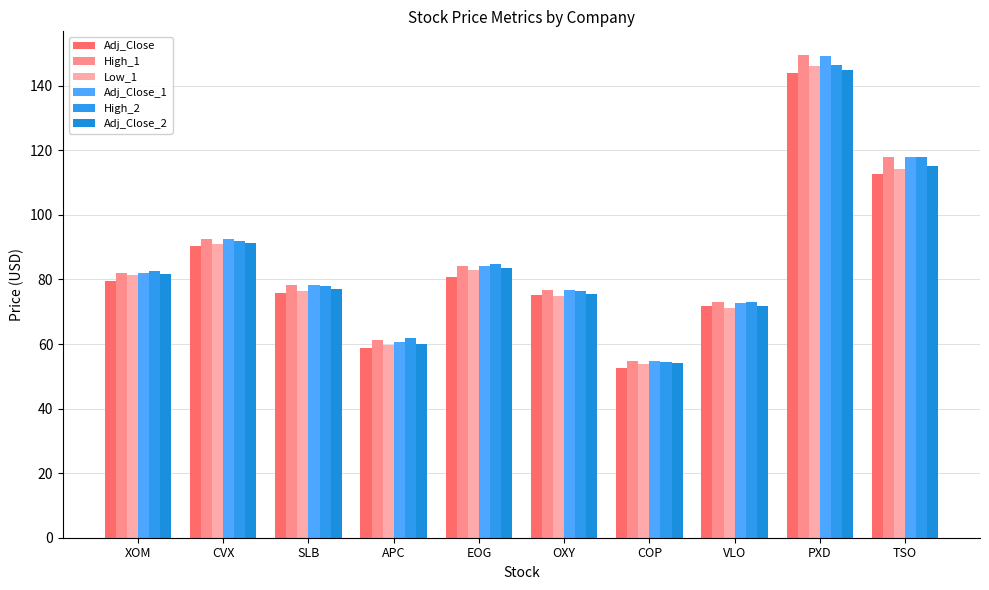

Are the bars grouped side by side (vs. stacked)?

Yes